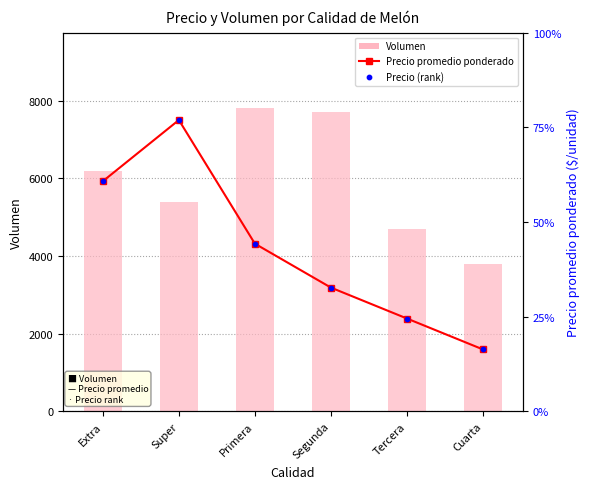

What are all the series names shown in the legend?

Volumen, Precio promedio ponderado, Precio (rank)